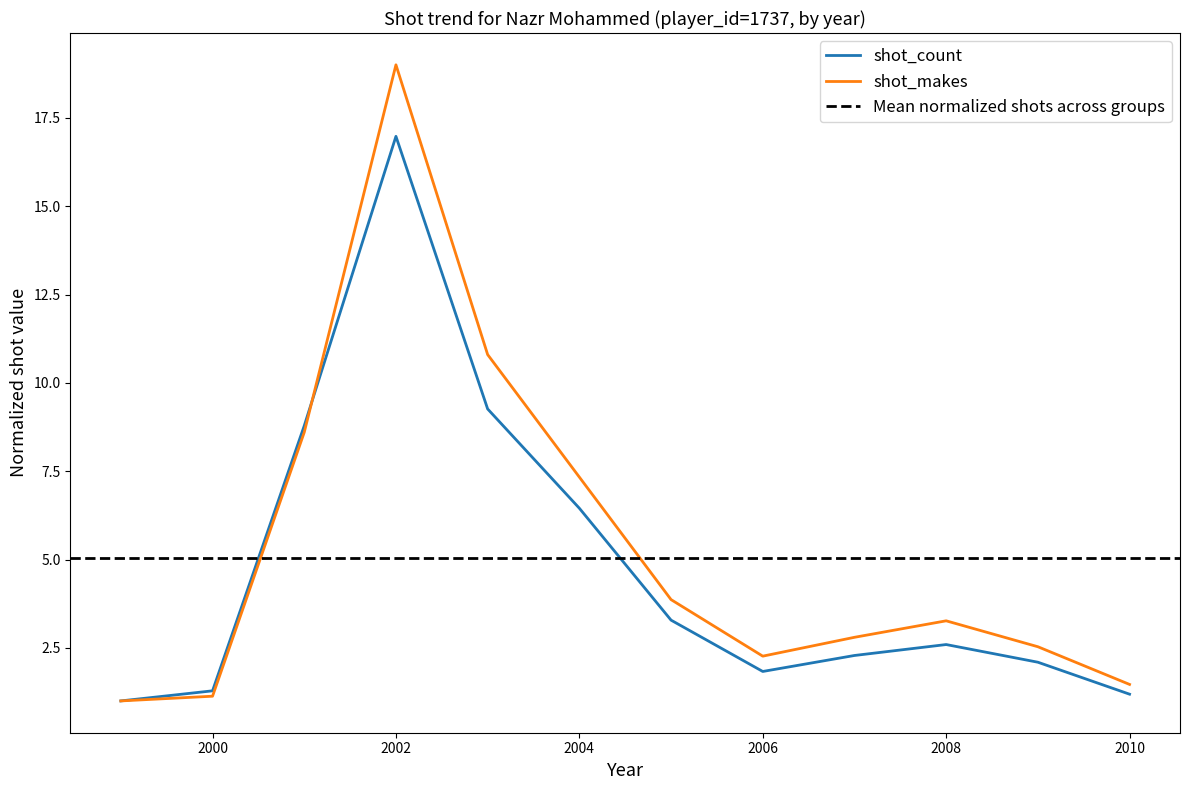

What is the sum of the shot_makes values at 2007 and 2004?

10.1